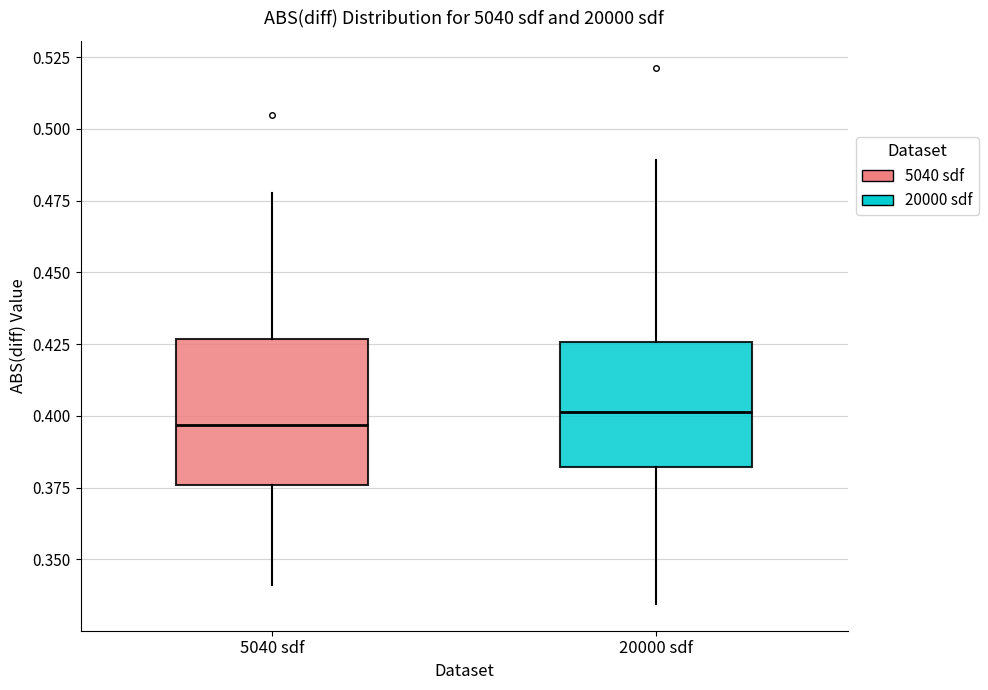

Where does the lower whisker of the box for 5040 sdf end on the y-axis? The values are not printed on the chart, so give them approximately, as read against the axis.

0.340